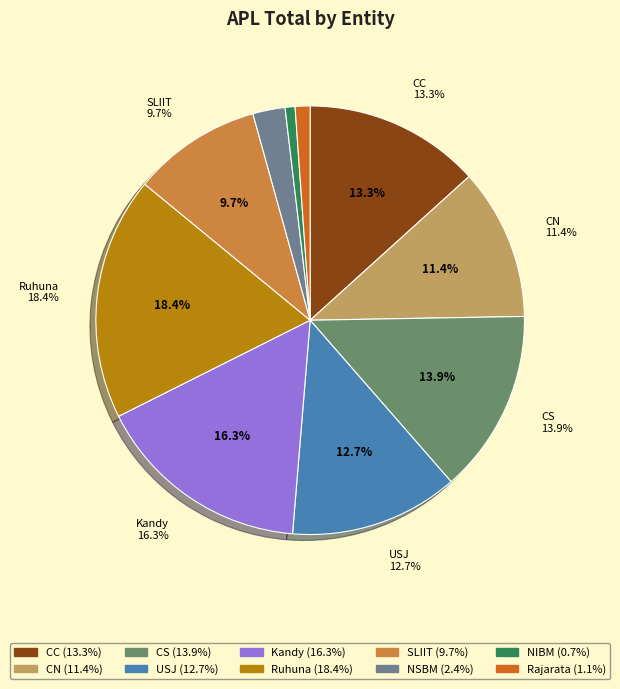

What percentage is NOT represented by NSBM?

97.6%